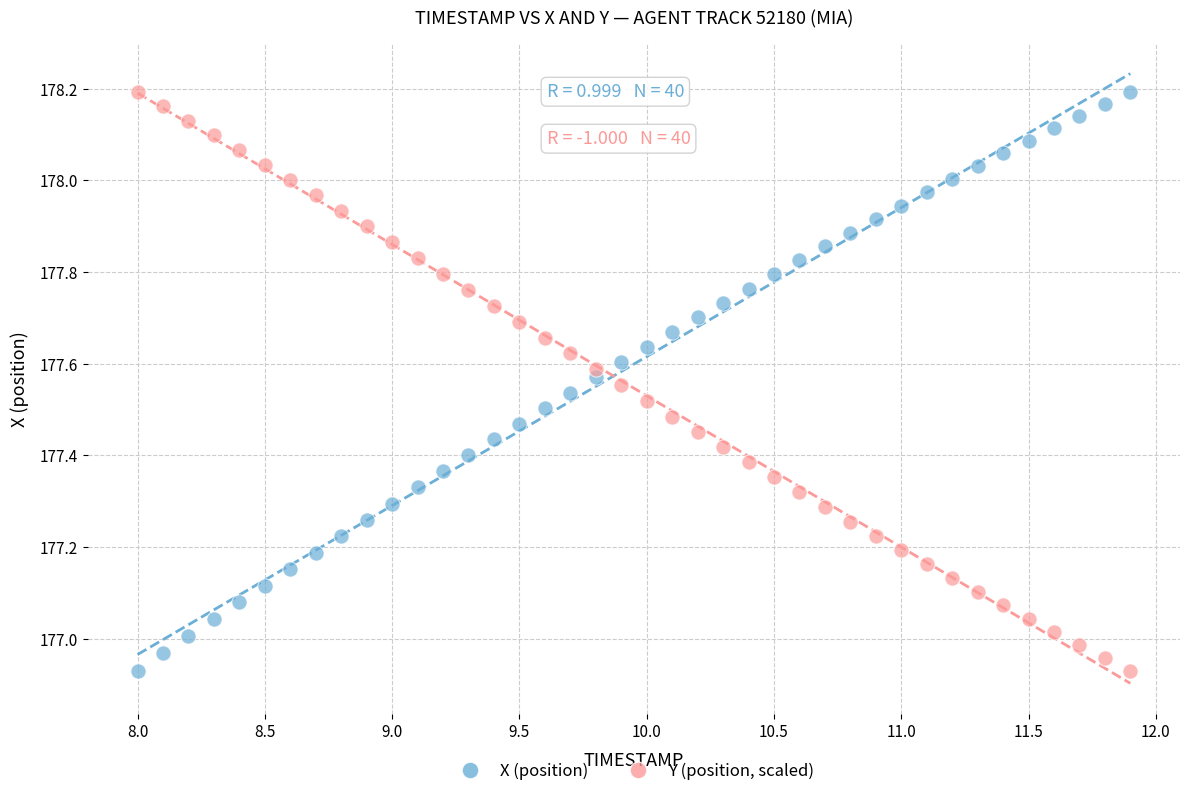

Across all data points, what is the range of Y values (max minus min)?

1.3